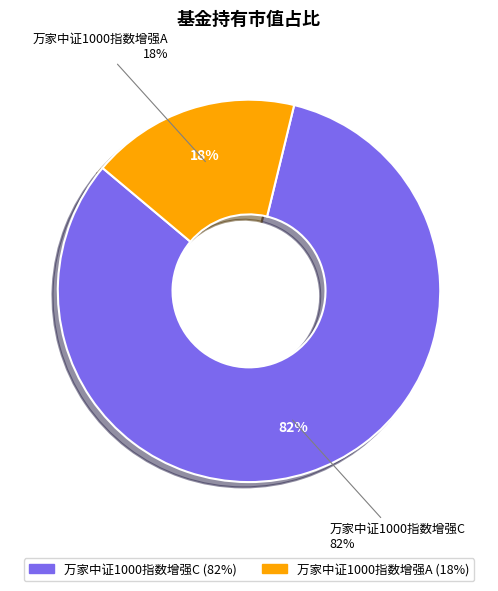

What is the majority slice?

万家中证1000指数增强C